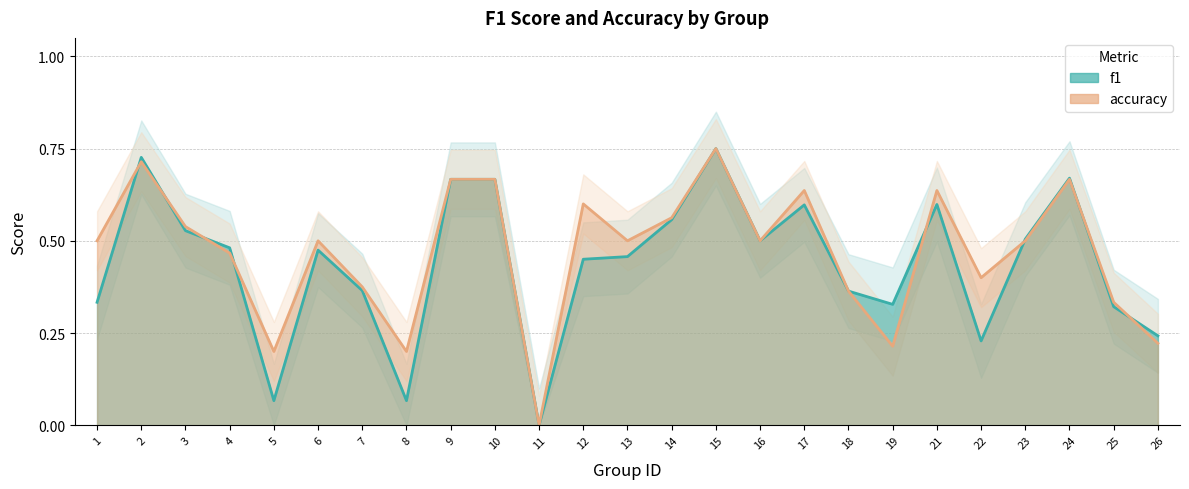

Reading left to right, transcribe all the data shown in this chart.

f1: 1=0.3	2=0.7	3=0.5	4=0.5	5=0.1	6=0.5	7=0.4	8=0.1	9=0.7	10=0.7	11=0.0	12=0.5	13=0.5	14=0.6	15=0.8	16=0.5	17=0.6	18=0.4	19=0.3	21=0.6	22=0.2	23=0.5	24=0.7	25=0.3	26=0.2
accuracy: 1=0.5	2=0.7	3=0.5	4=0.5	5=0.2	6=0.5	7=0.4	8=0.2	9=0.7	10=0.7	11=0.0	12=0.6	13=0.5	14=0.6	15=0.8	16=0.5	17=0.6	18=0.4	19=0.2	21=0.6	22=0.4	23=0.5	24=0.7	25=0.3	26=0.2